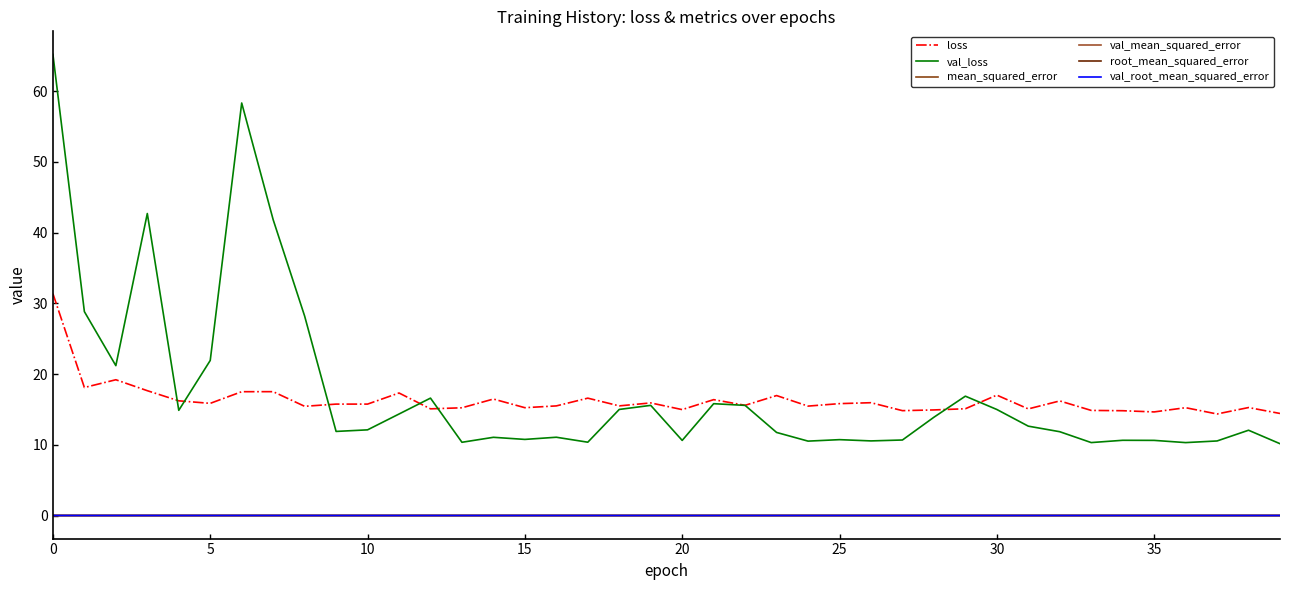

Which series has the widest spread of values?

val_loss